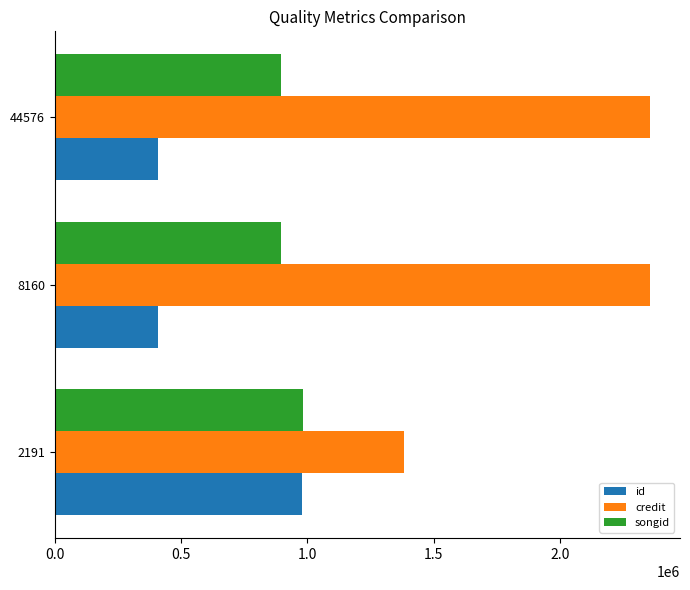

What is the average value of the songid series?

924993